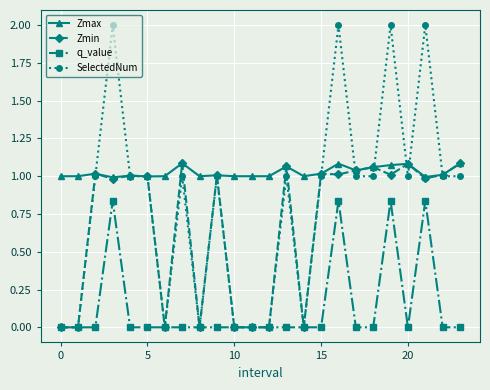

Which series has the largest total across all categories?

Zmax